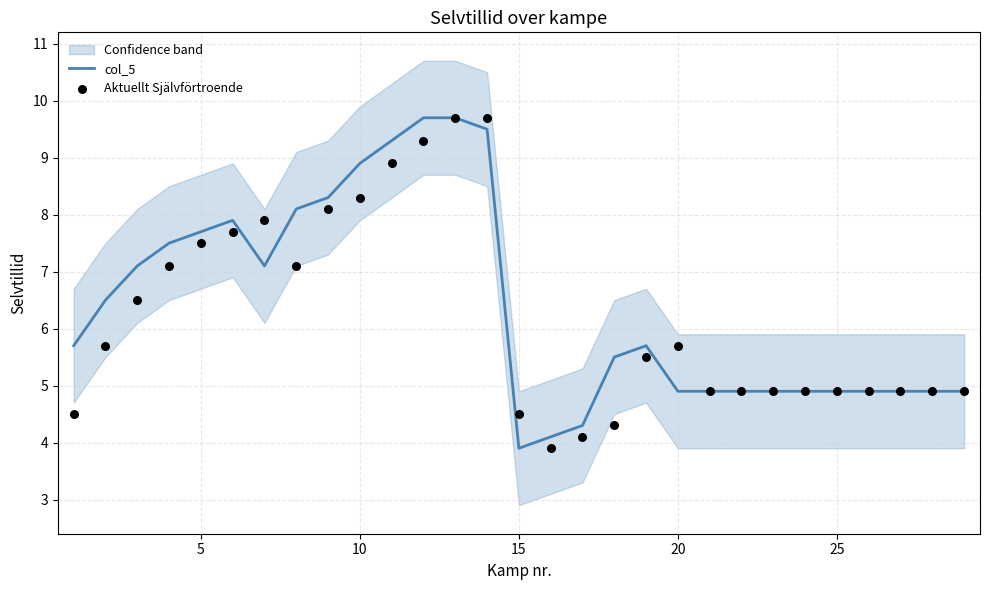

The value of col_5 at 25 is 4.9. True or false?

True